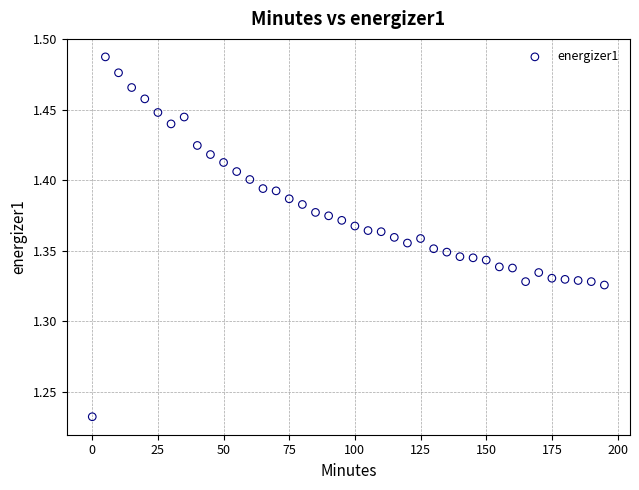

What is the range of Y values (max minus min)?

0.3